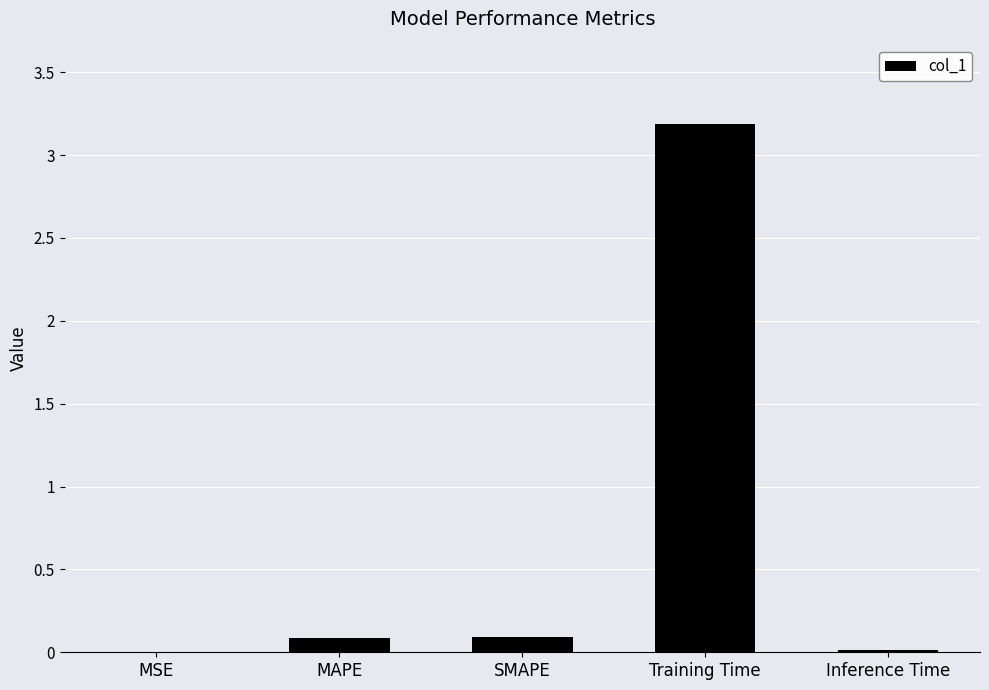

Which category has the highest value across all series?

Training Time